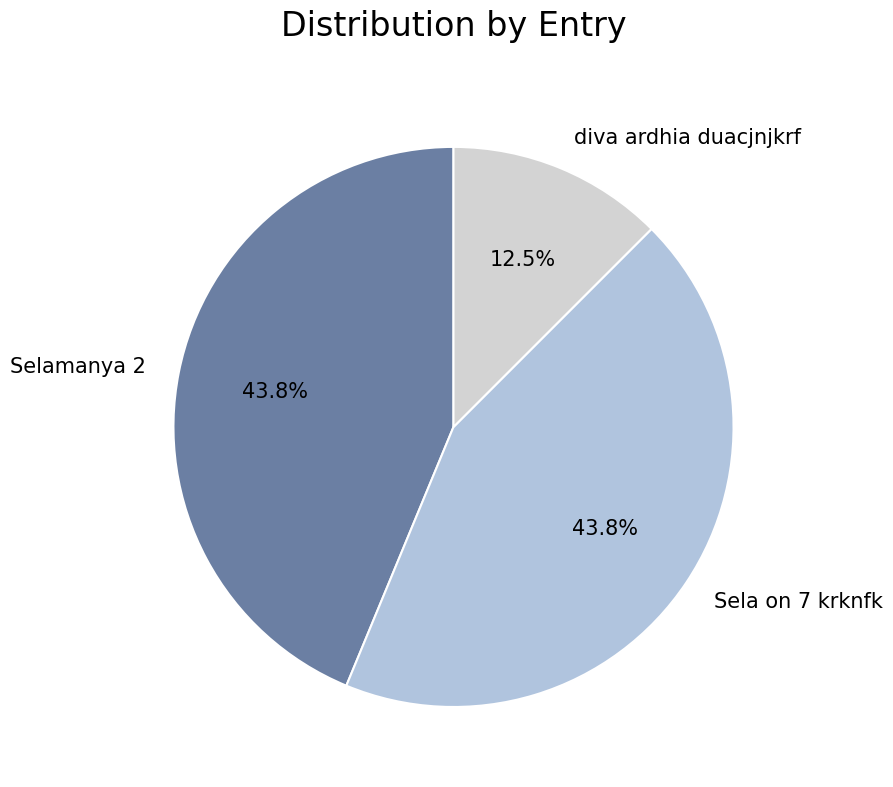

Does Sela on 7 krknfk account for over 50% of the chart?

No